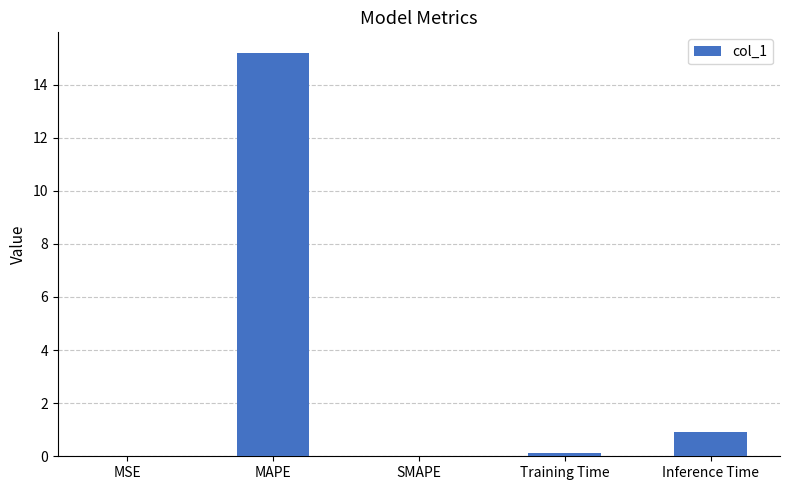

What is the average value?

3.3